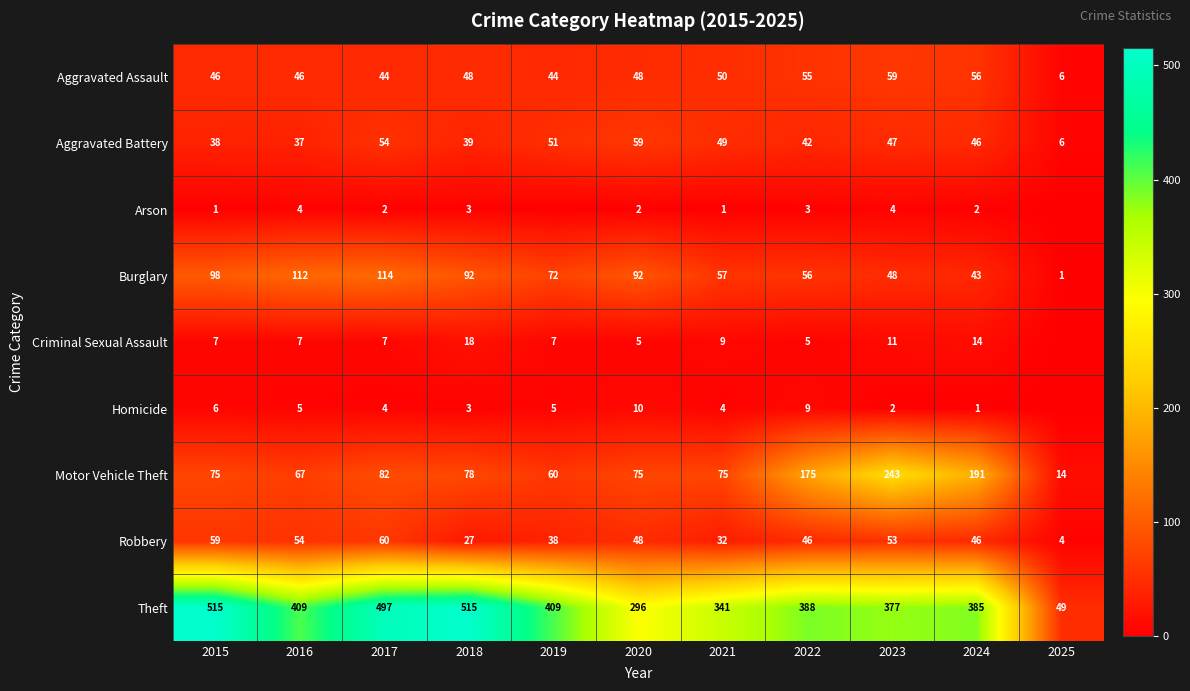

How many data points in Burglary are less than 72?

5